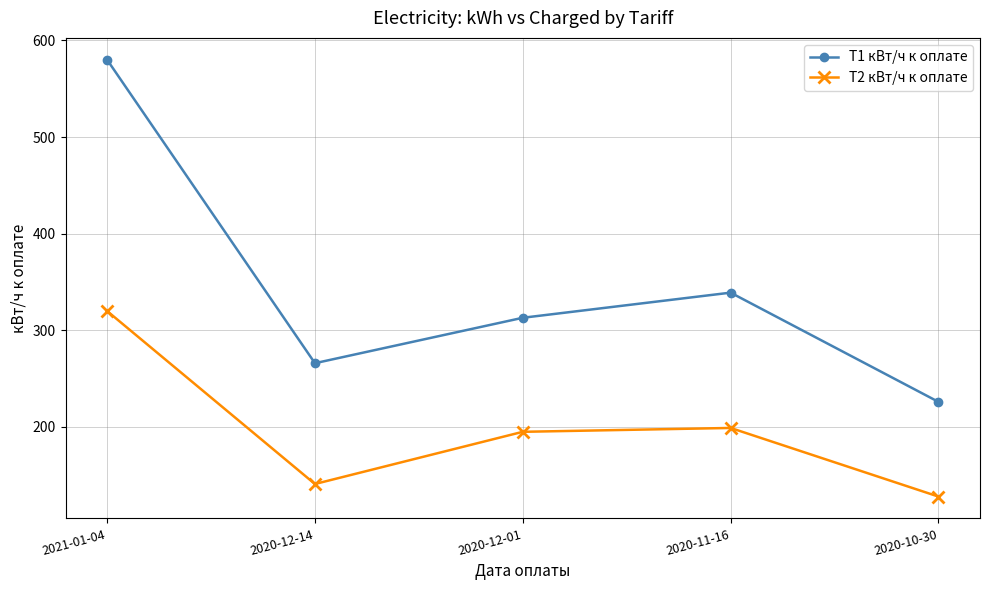

True or false: T1 кВт/ч к оплате and T2 кВт/ч к оплате intersect in this chart.

False